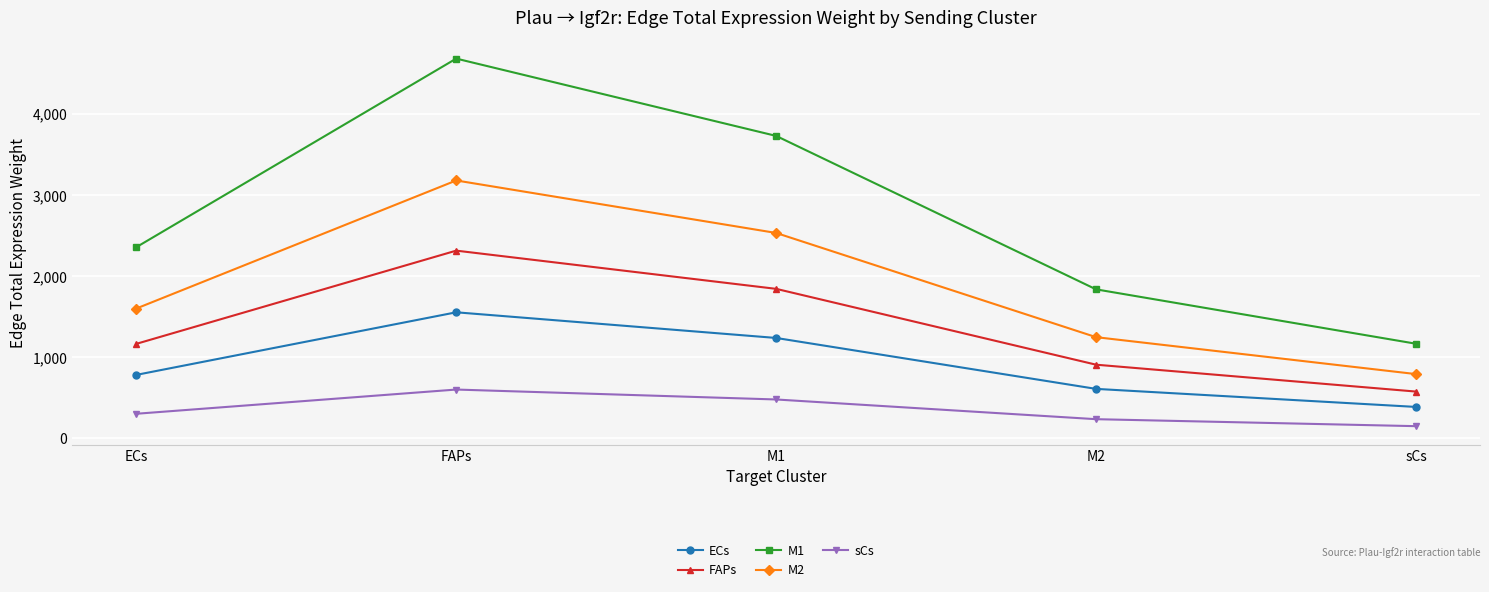

True or false: ECs and M2 intersect in this chart.

False